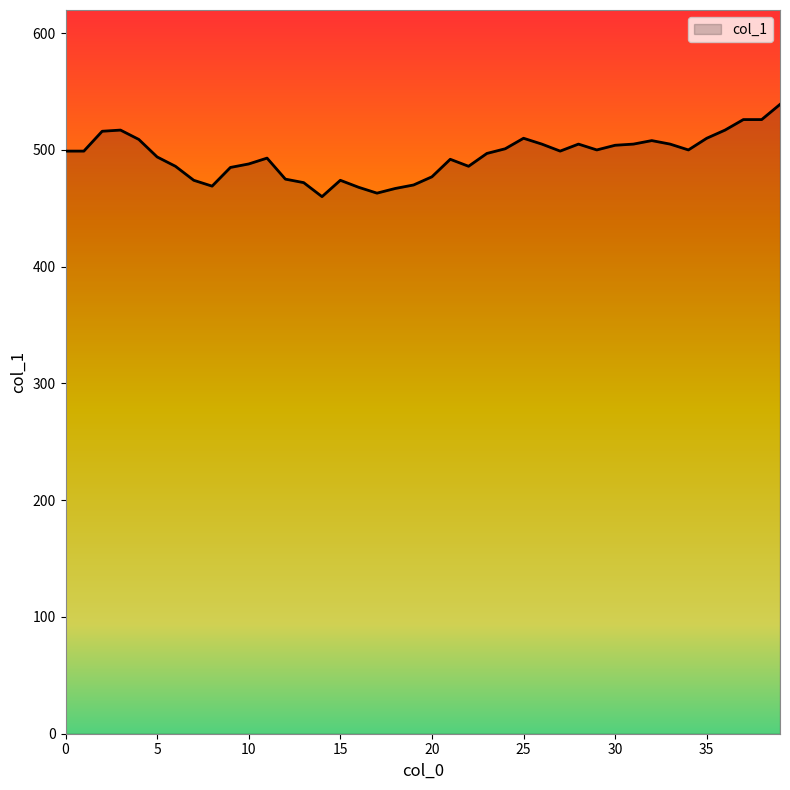

What is the smallest value displayed?

460